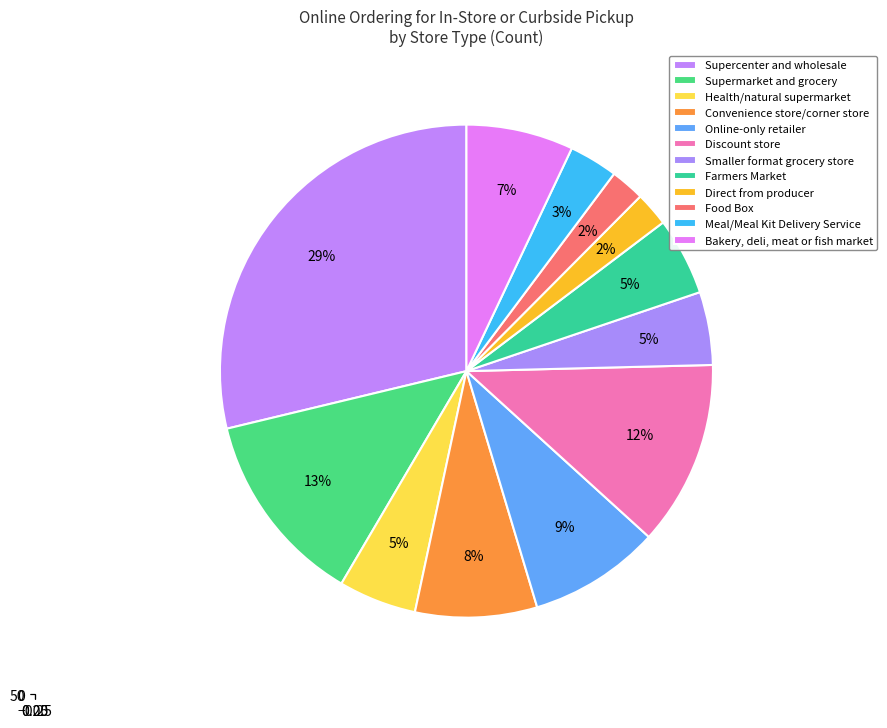

To the nearest percent, what is the difference between the Food Box and Supermarket and grocery slice percentages?

11%